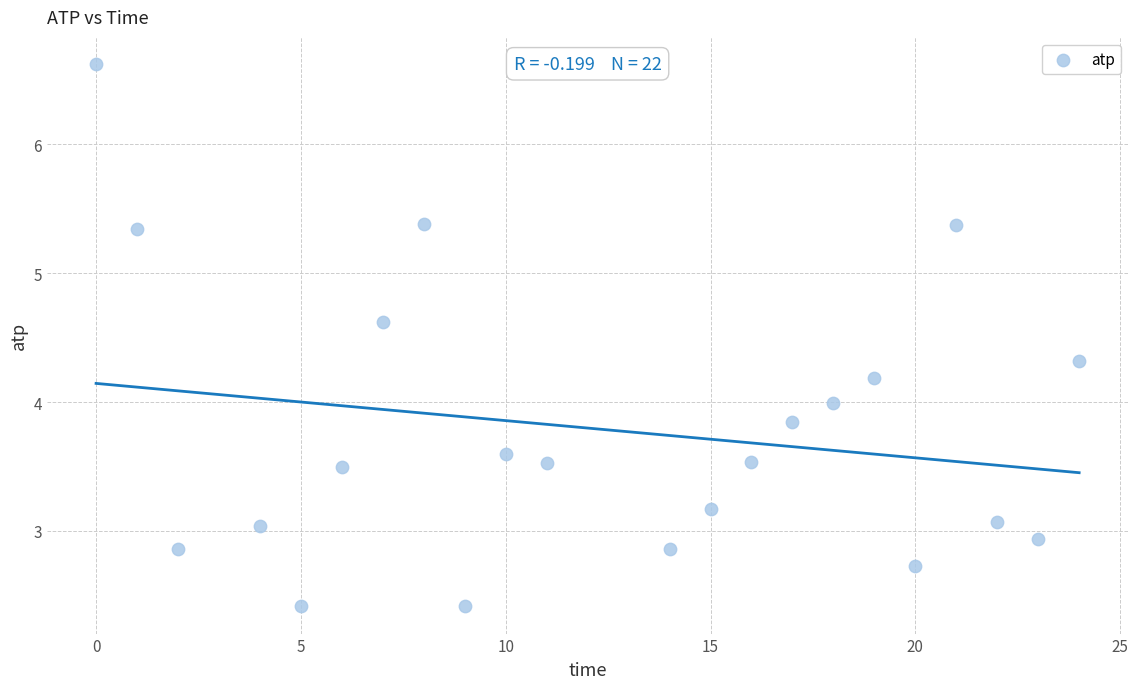

What is the range of X values (max minus min)?

24.0